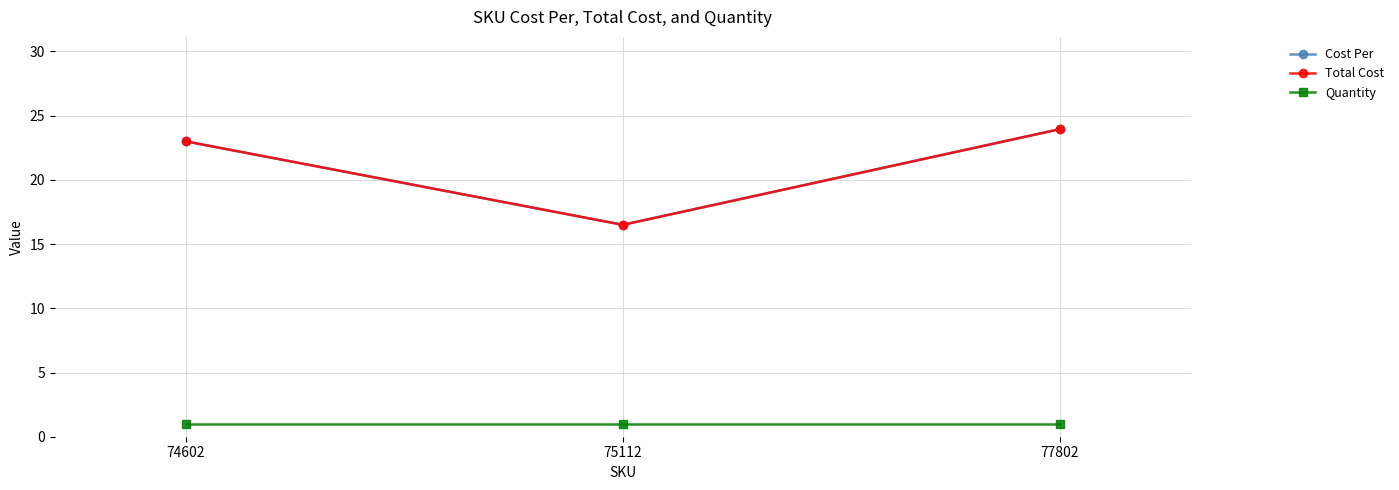

What is the value of the Quantity point at the 1st from the left?

1.0